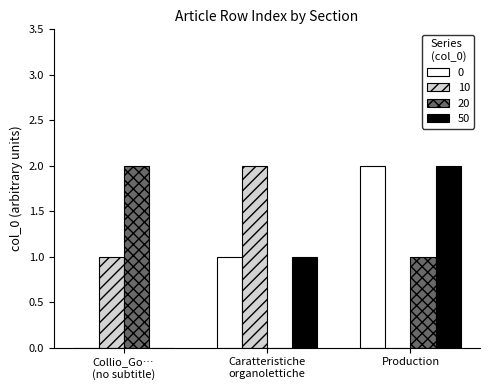

What is the maximum value shown in the chart?

2